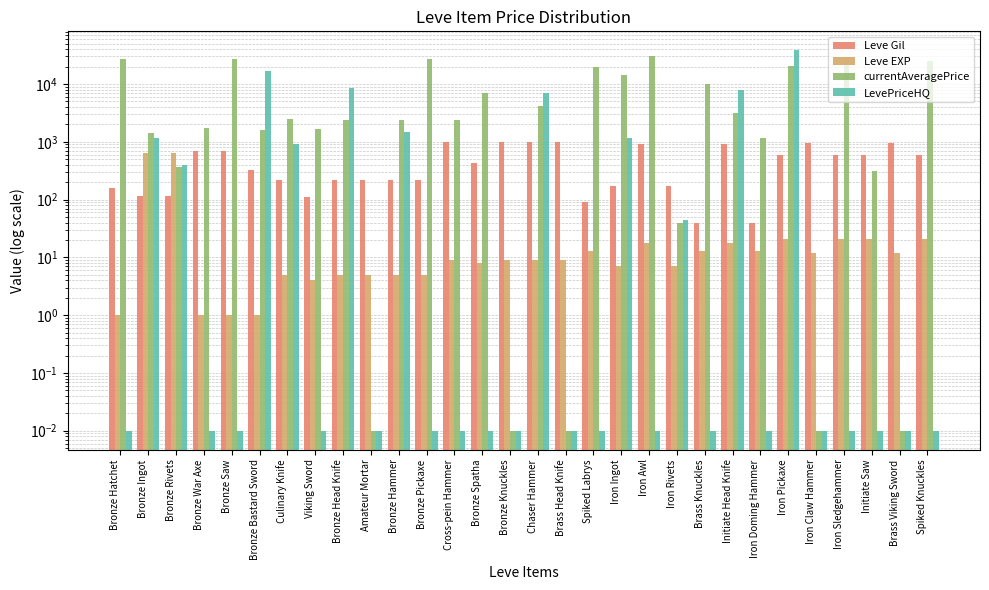

What is the label of the 26th bar from the right?

Bronze Saw